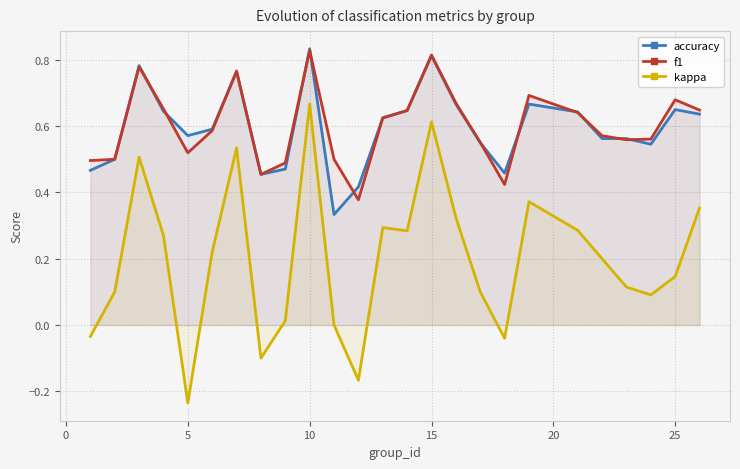

True or false: kappa and f1 cross at least once.

False